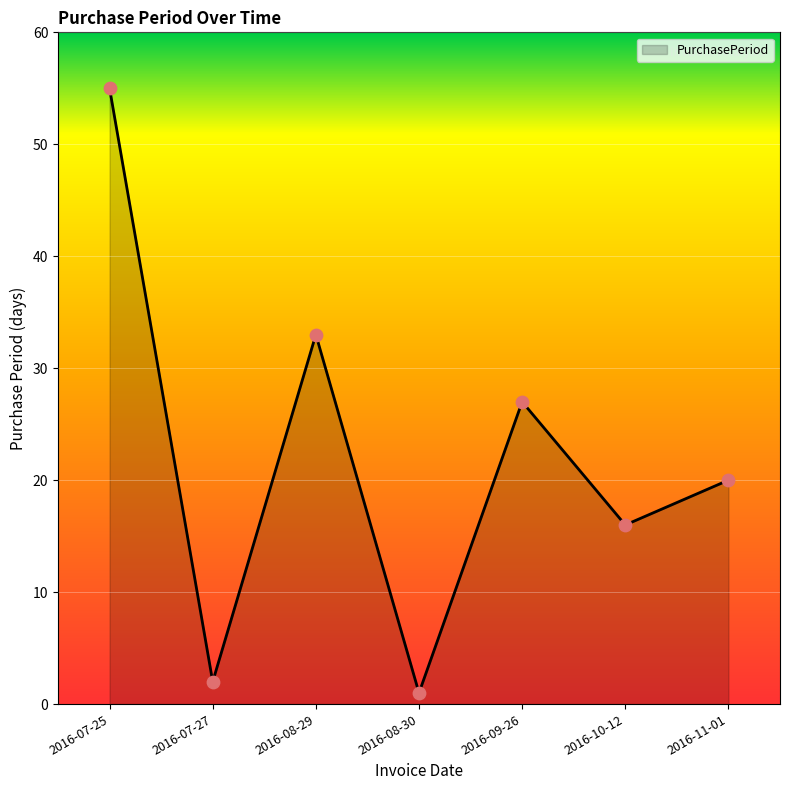

What is the ratio of the value at 2016-08-29 to the value at 2016-10-12?

2.1